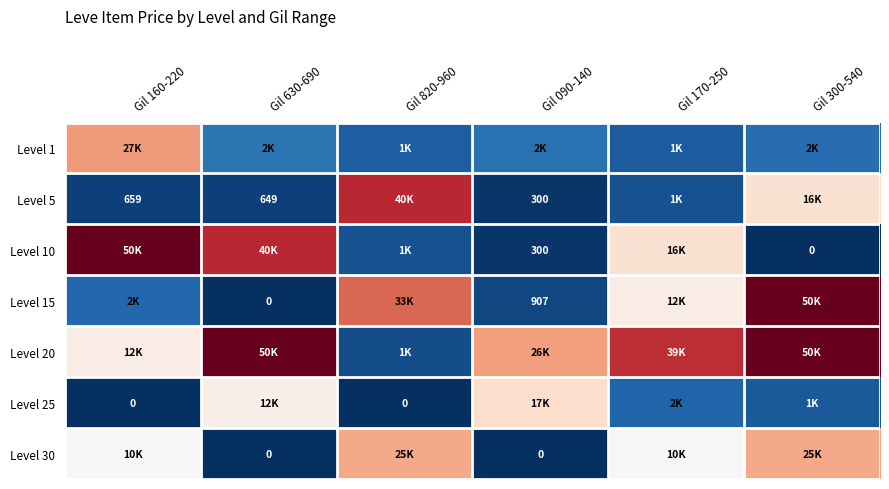

What is the sum of all Level 30 values?

70272